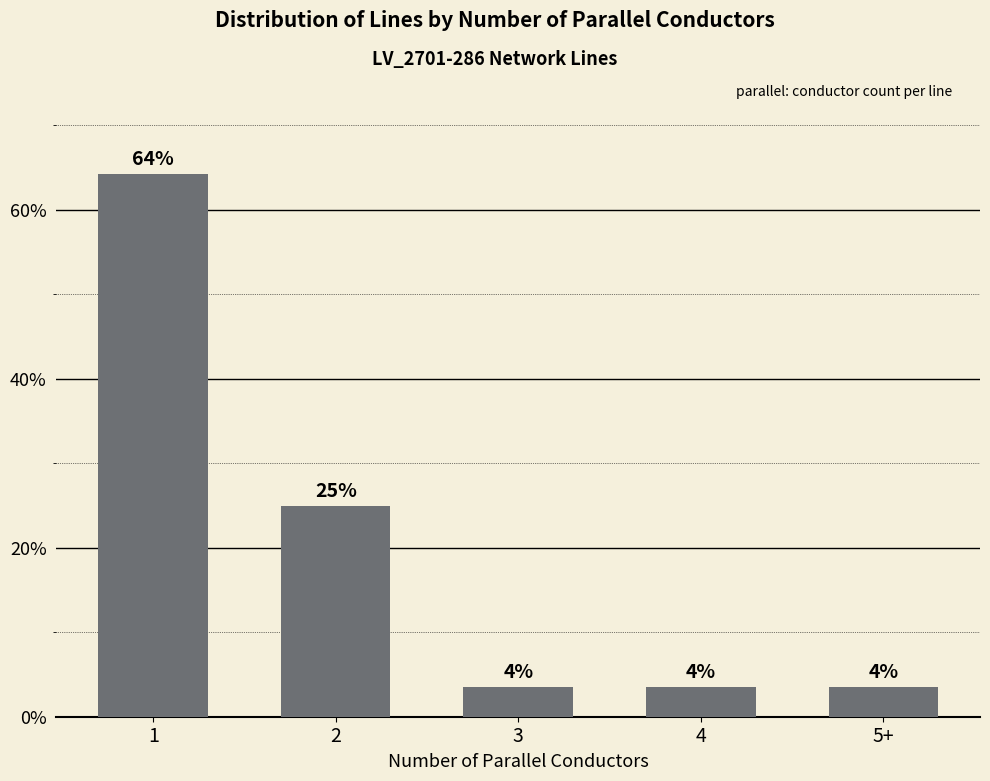

Which has a higher value, 5+ or 1?

1